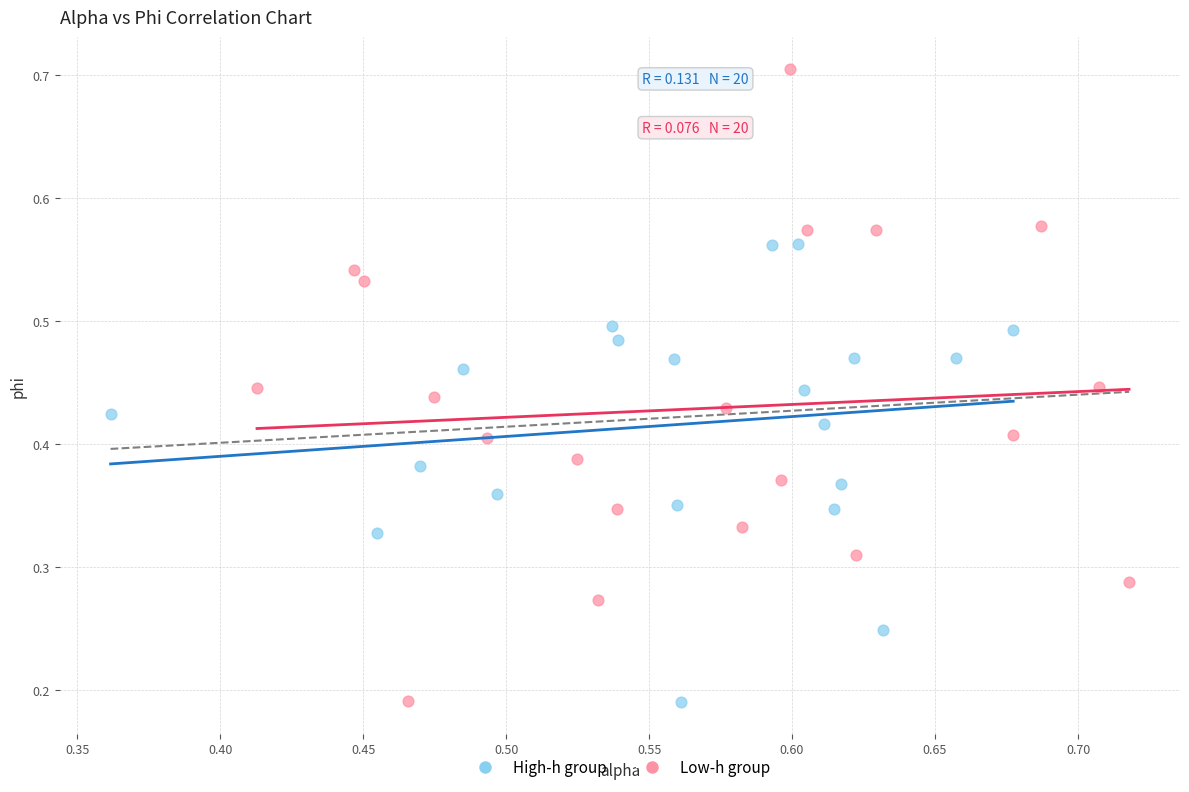

Which series reaches the maximum Y coordinate?

Low-h group